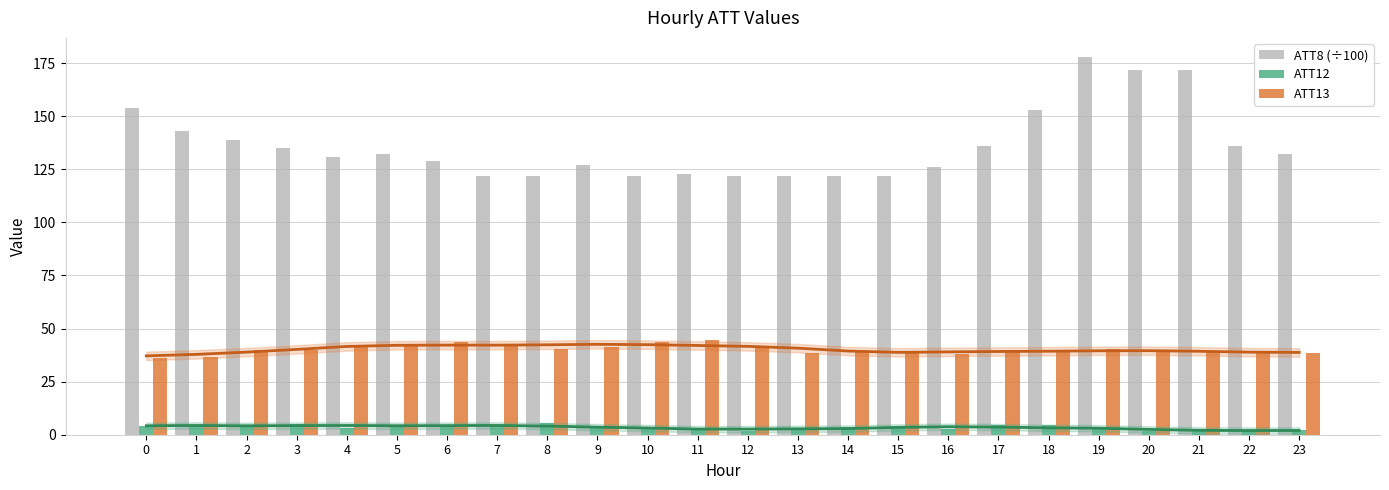

What is the spread (max minus min) of values at 0?

150.1